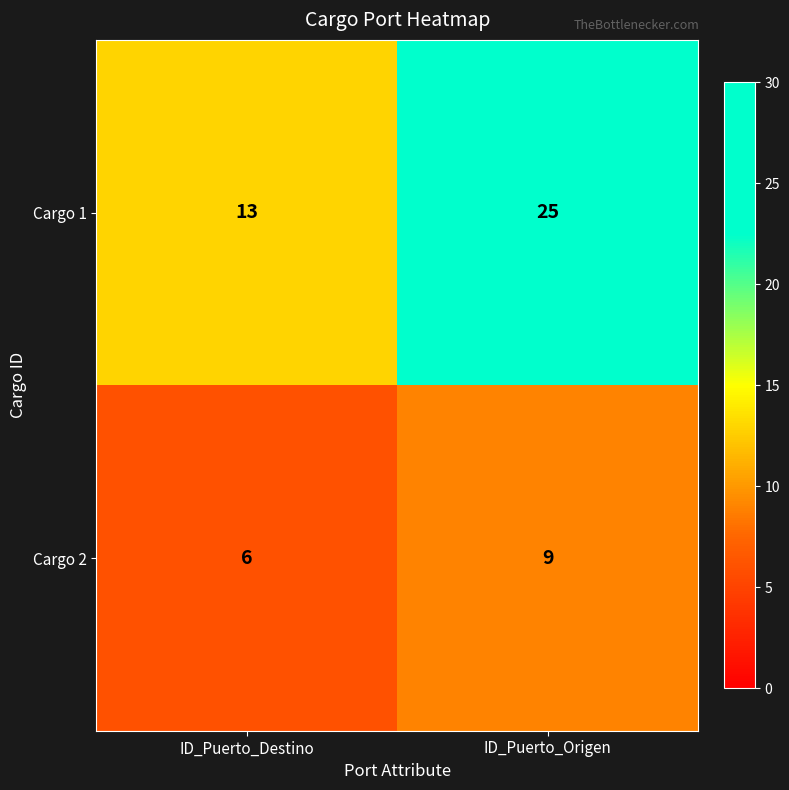

What is the average value of the Cargo 1 series?

19